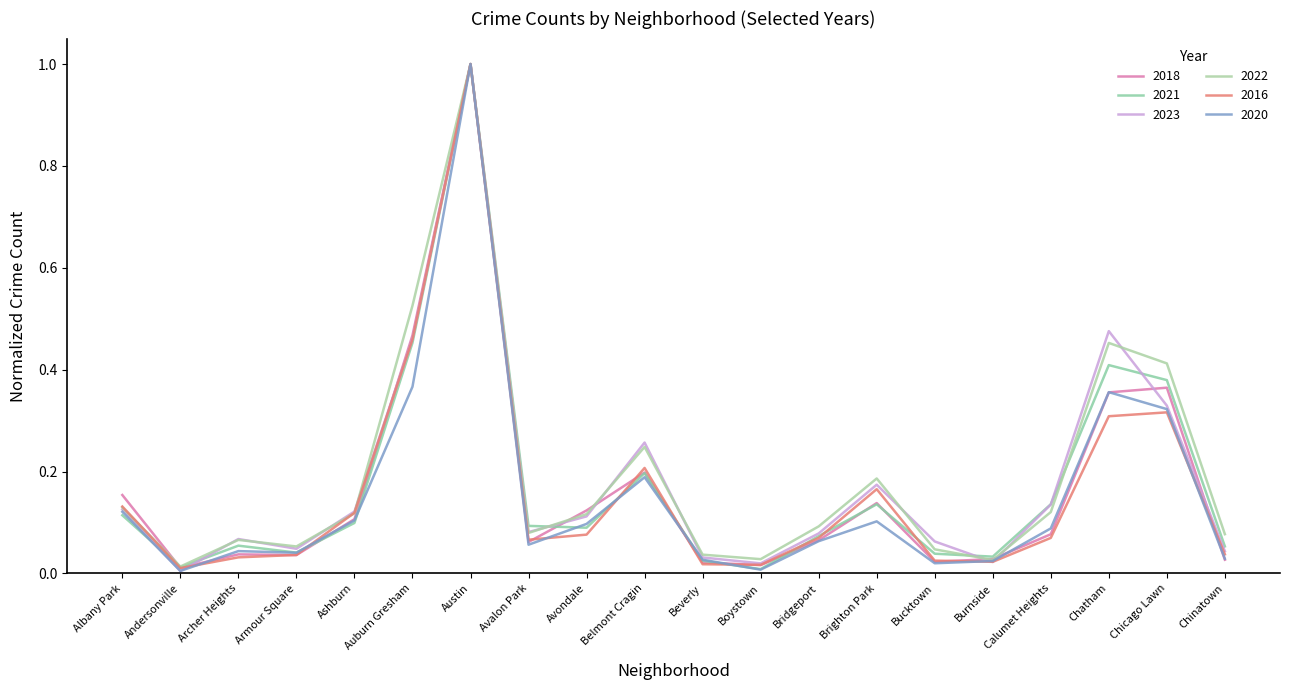

Between which two adjacent categories do 2022 and 2018 first intersect?

Albany Park and Andersonville